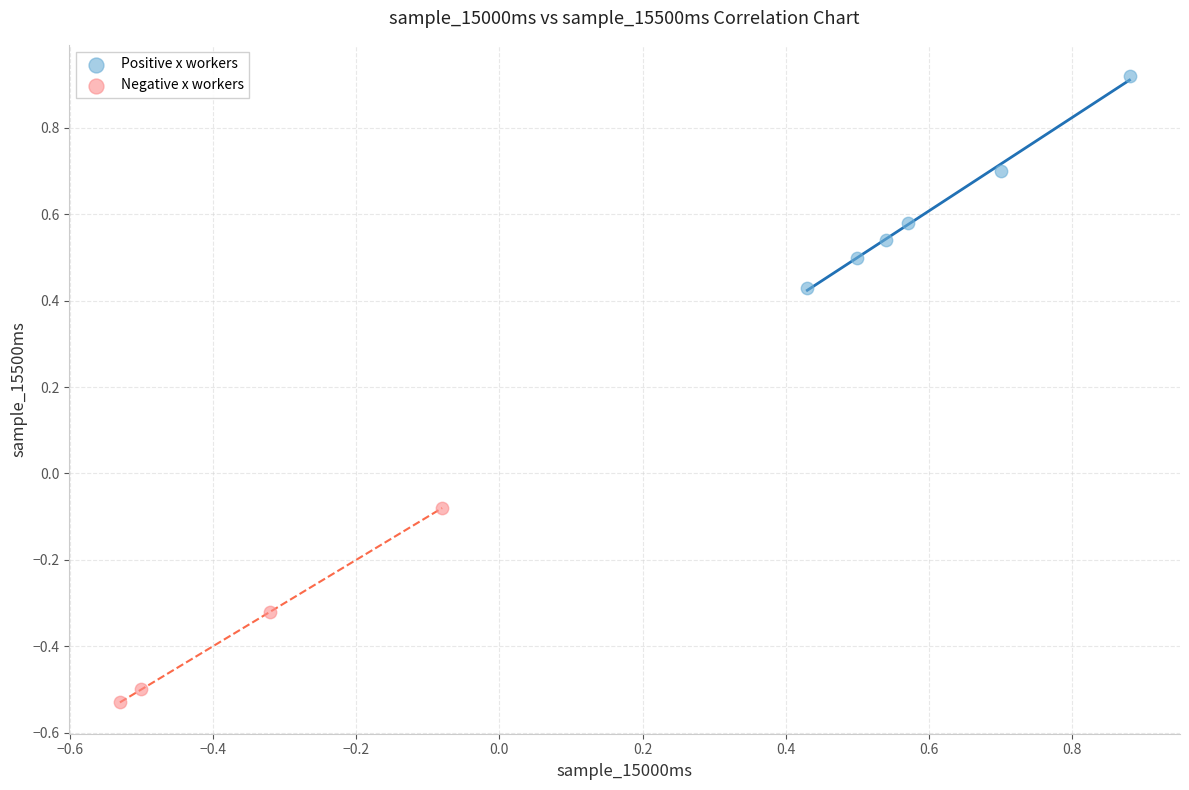

Which series reaches the maximum Y coordinate?

Positive x workers